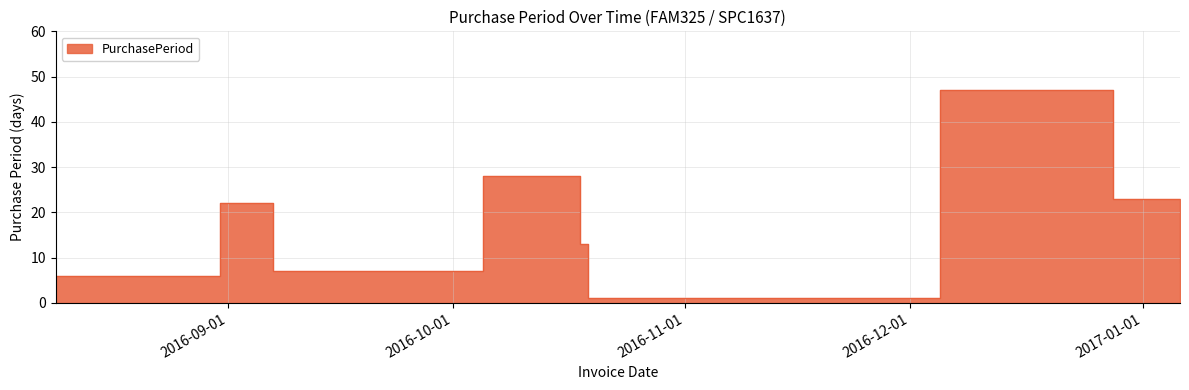

Reading left to right, what are all the values shown in this chart?

2016-08-09=6	2016-08-31=22	2016-09-07=7	2016-10-05=28	2016-10-18=13	2016-10-19=1	2016-12-05=47	2016-12-28=23	2017-01-06=9